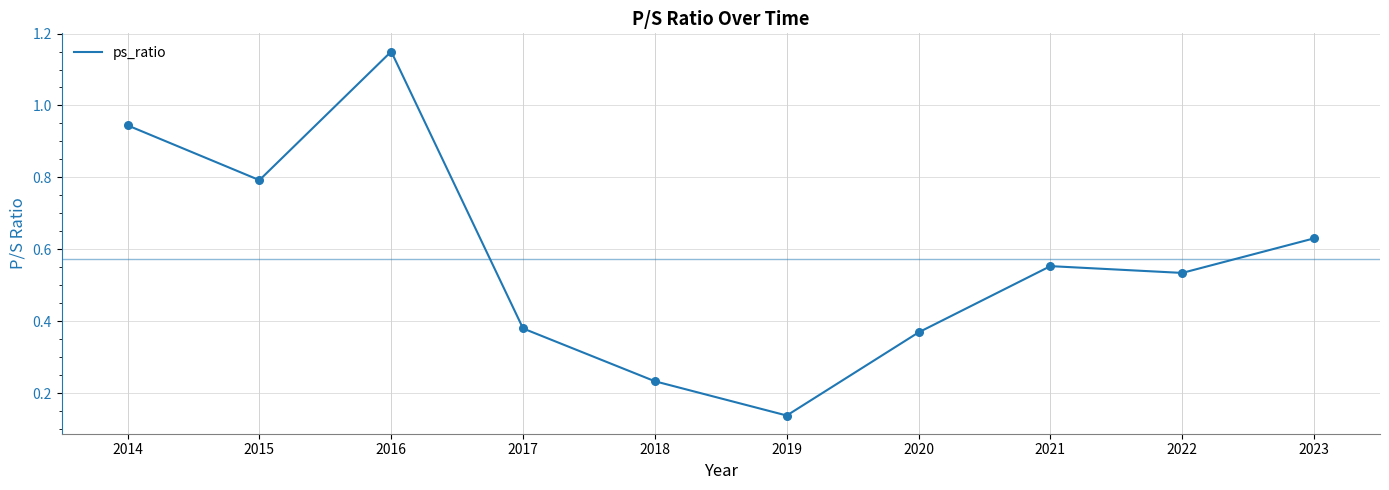

What is the ratio of the value at 2017 to the value at 2016?

0.3